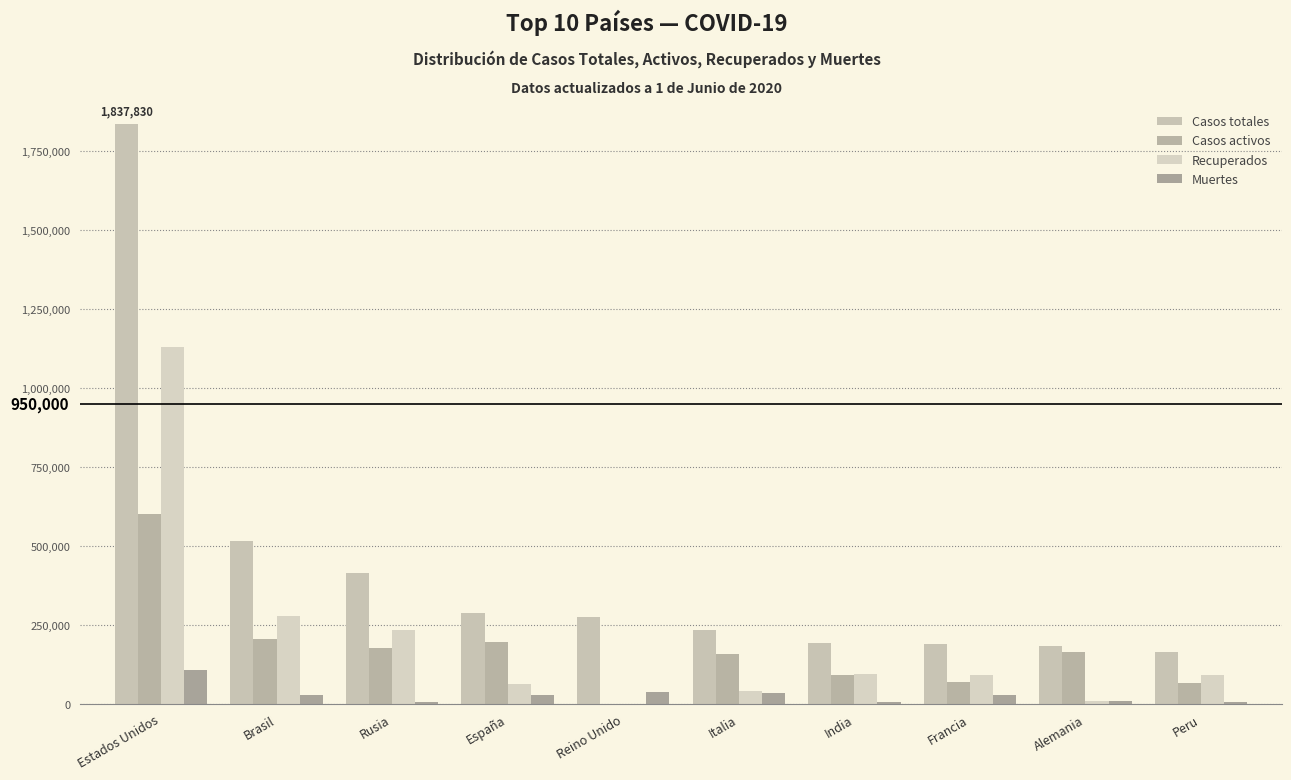

What is the lowest value of the Casos totales series?

164476